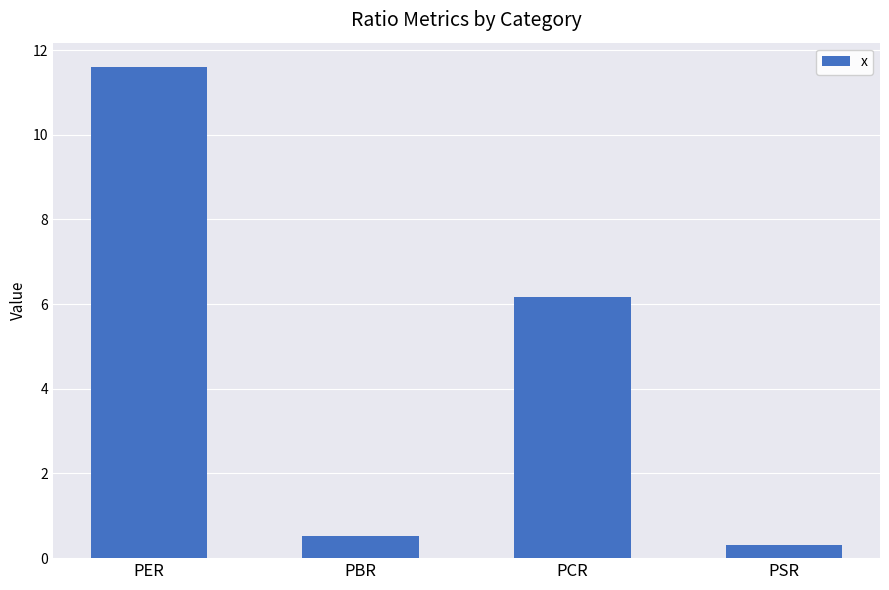

Reading left to right, extract all data points from this chart.

PER=11.6	PBR=0.5	PCR=6.2	PSR=0.3